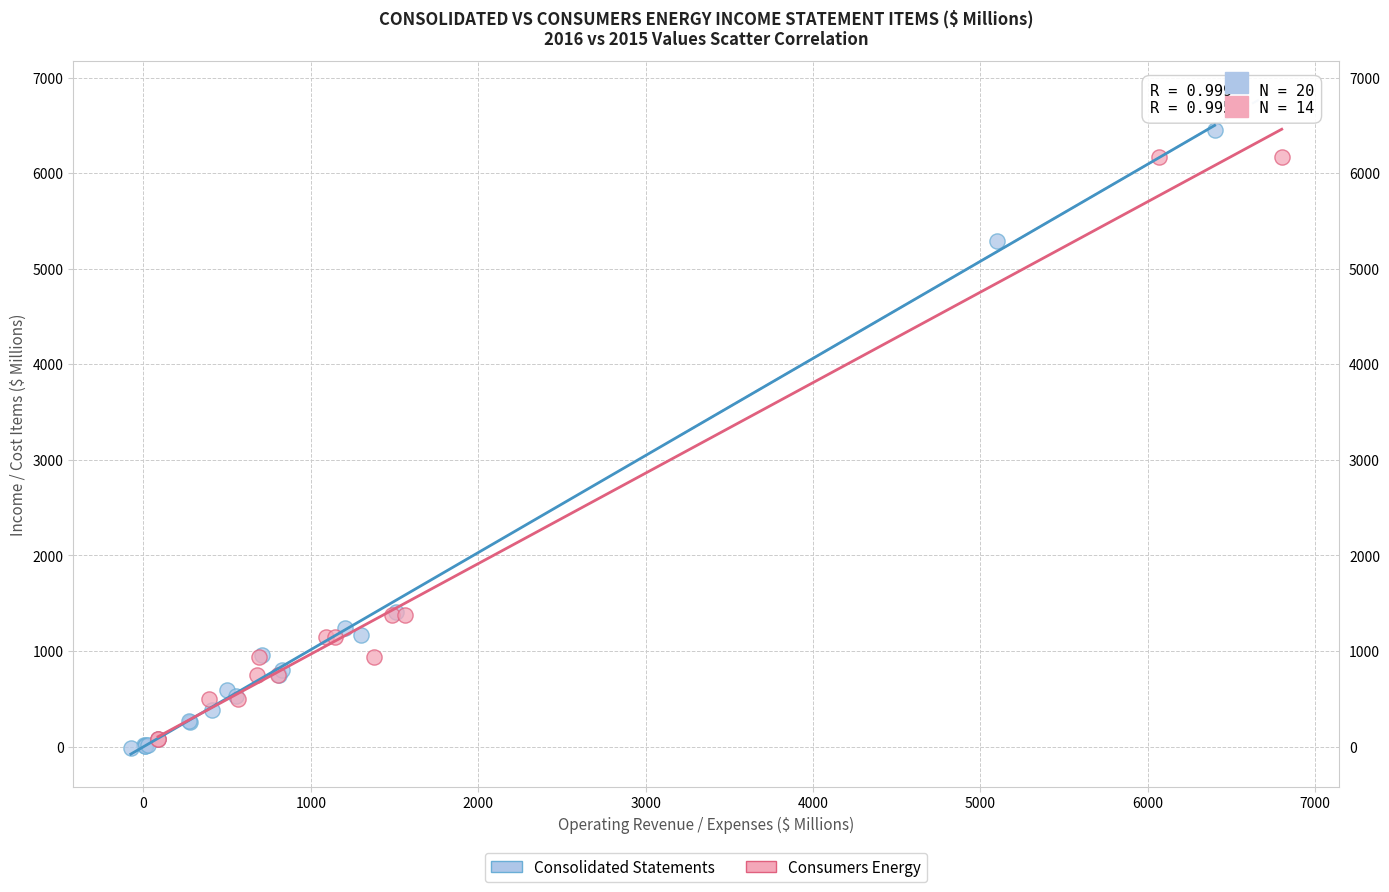

What are all the series names shown in the legend?

Consolidated Statements, Consumers Energy